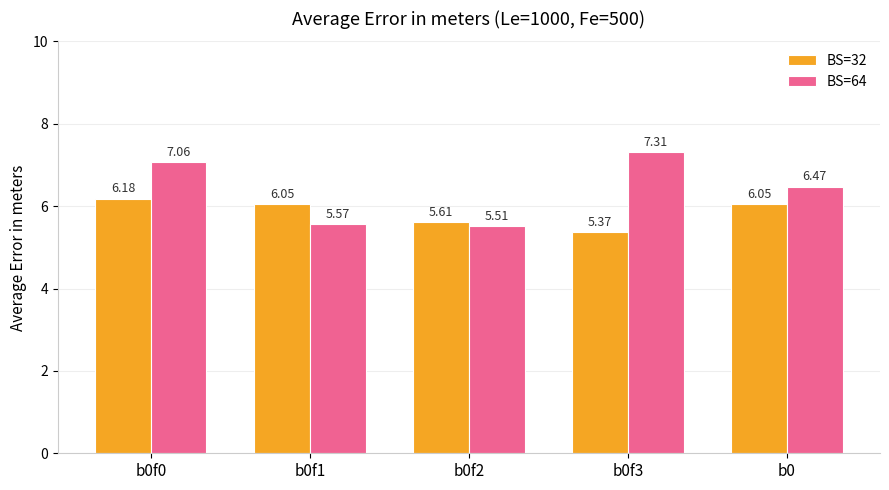

What is the label of the 2nd bar from the right?

b0f3